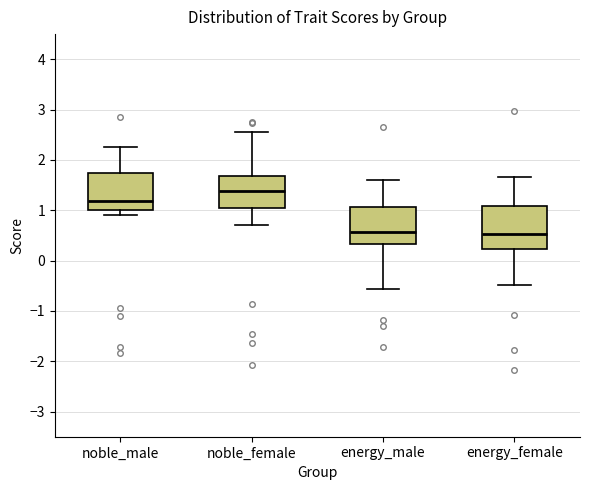

Reading left to right, read every box against the y-axis: the position of its median line, the range the box covers, and the ends of its whiskers. The values are not printed on the chart, so give them approximately, as read against the axis.

noble_male: median 1.2, box 1.0 to 1.7, whiskers 0.9 to 2.3
noble_female: median 1.4, box 1.0 to 1.7, whiskers 0.7 to 2.6
energy_male: median 0.6, box 0.3 to 1.1, whiskers -0.6 to 1.6
energy_female: median 0.5, box 0.2 to 1.1, whiskers -0.5 to 1.7